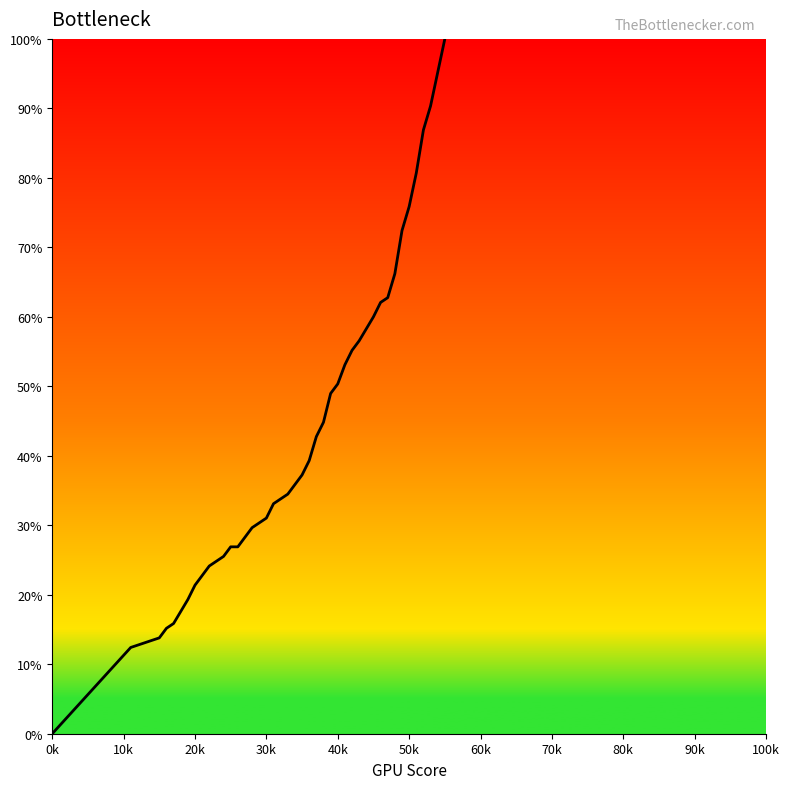

What is the difference between the maximum and minimum values?

100.0